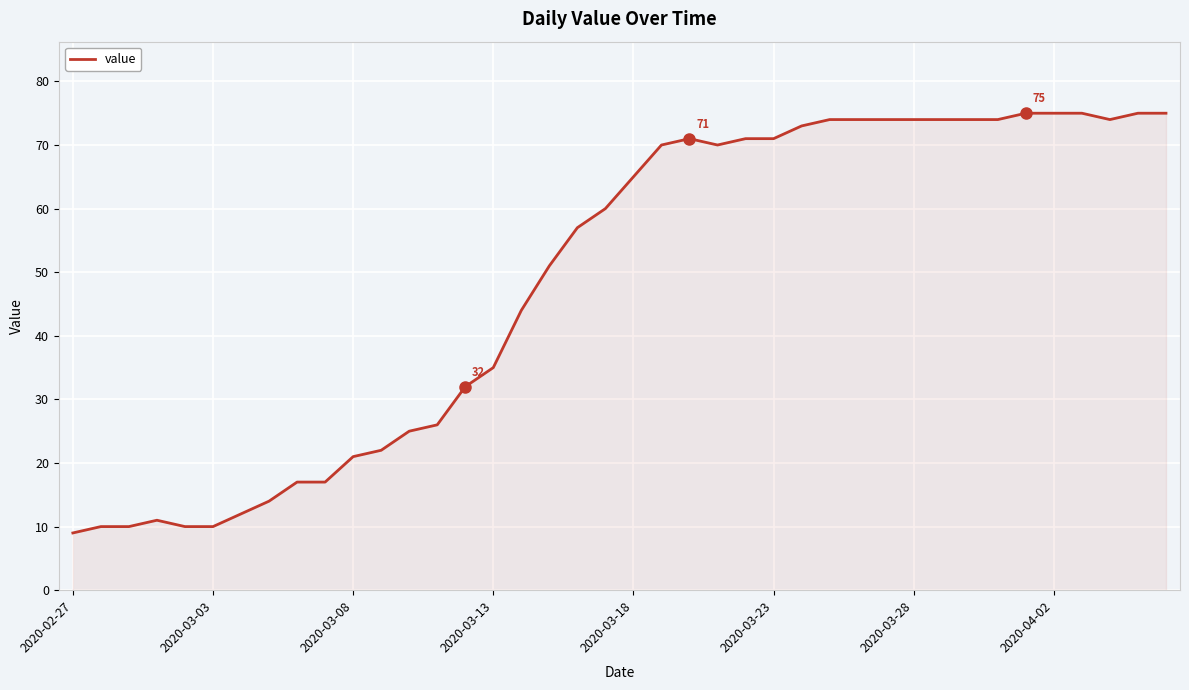

What is the minimum value shown in the chart?

9